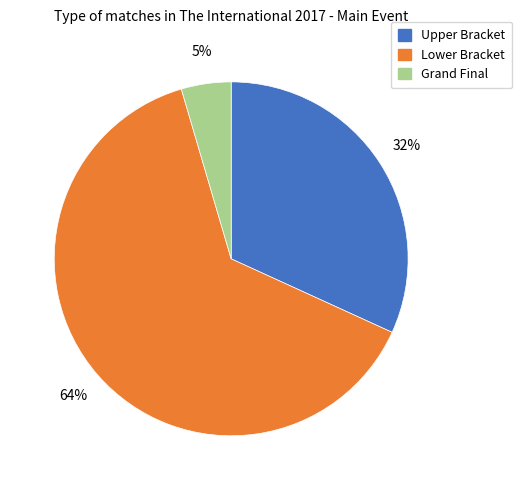

Is the sum of Grand Final and Upper Bracket greater than half?

No